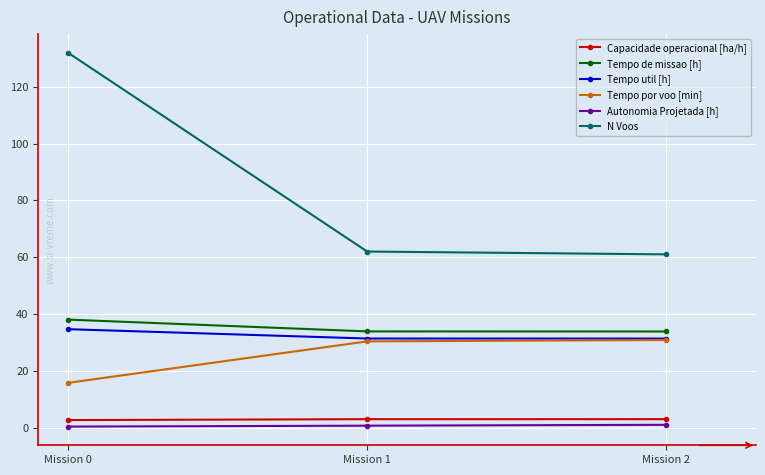

What is the minimum value shown in the chart?

0.3